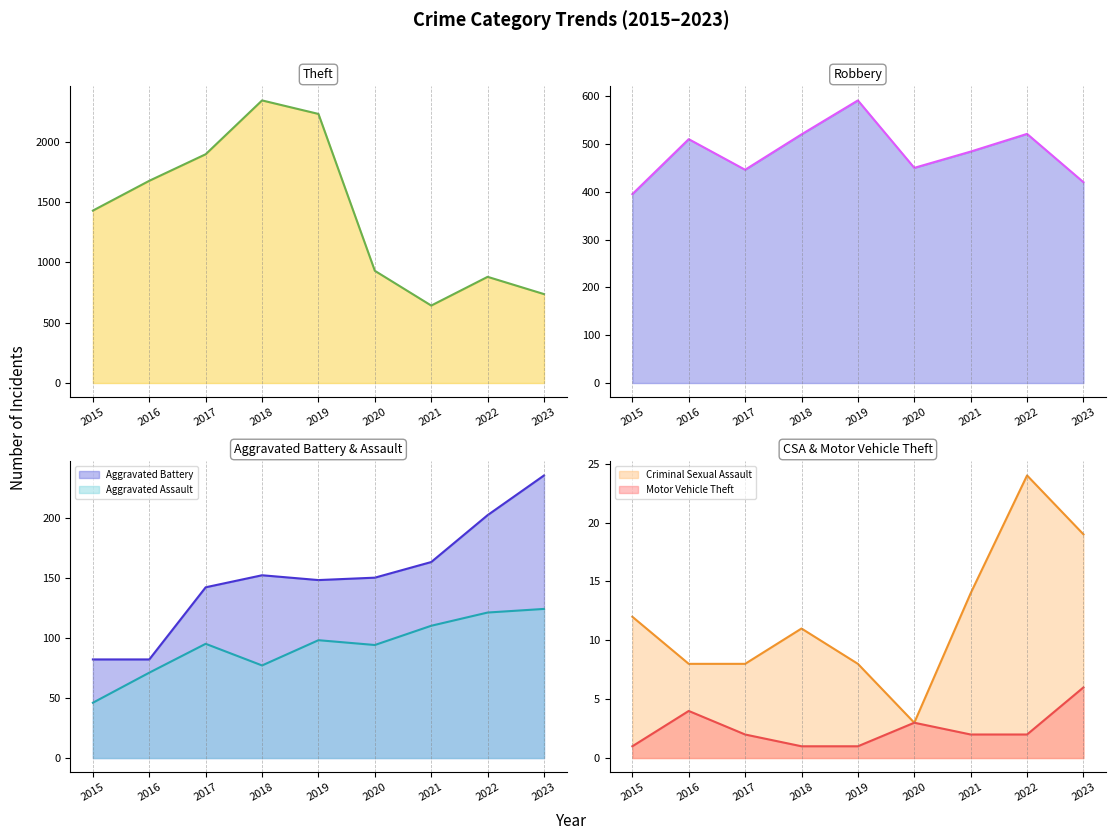

What is the value of the Motor Vehicle Theft point at the 7th from the left?

2